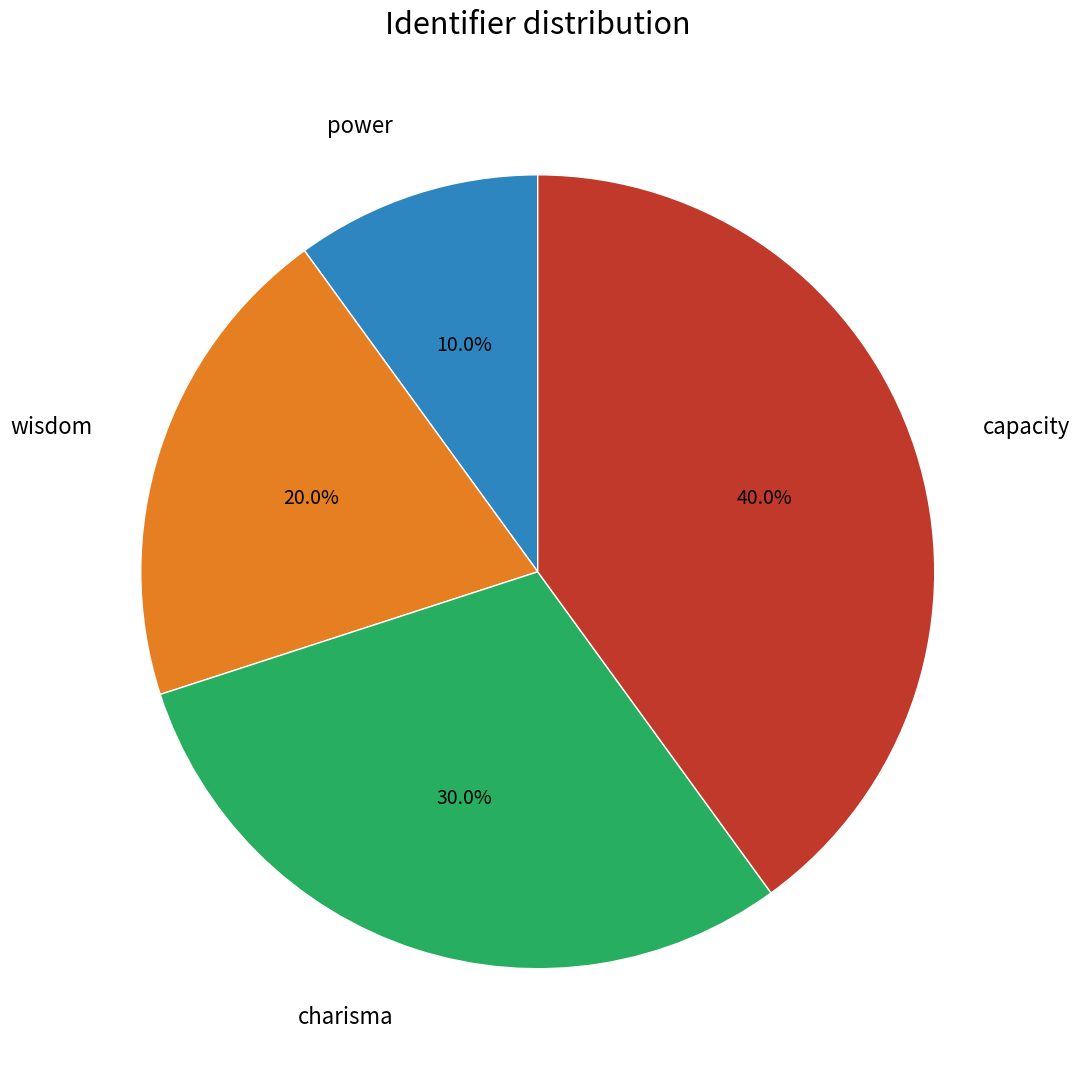

Does any single category account for the majority?

No